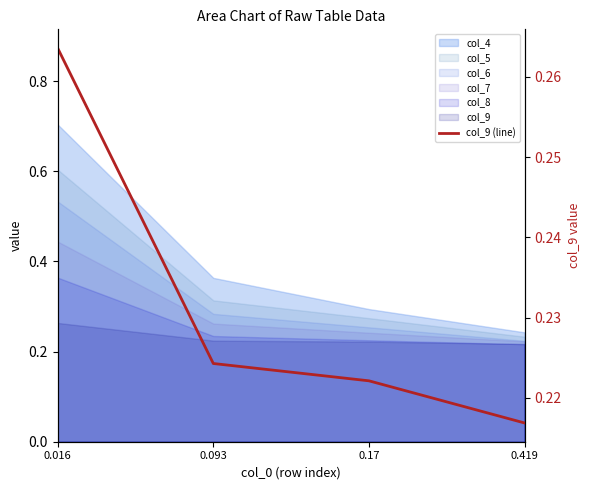

Which has a higher value, 0.093 or 0.419?

0.093